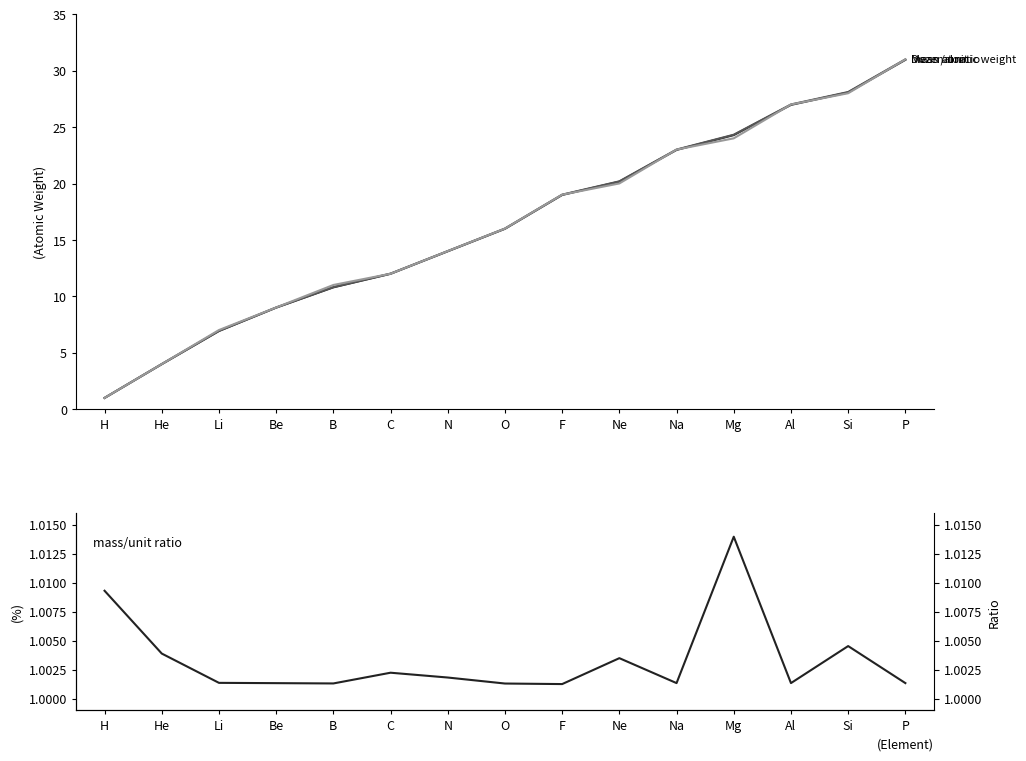

Reading left to right, list all the values displayed in this chart.

Mean atomic weight: 1.0	4.0	6.9	9.0	10.8	12.0	14.0	16.0	19.0	20.2	23.0	24.3	27.0	28.1	31.0
mass / unit: 1.0	4.0	7.0	9.0	10.8	12.0	14.0	16.0	19.0	20.2	23.0	24.3	27.0	28.1	31.0
Dozenal ratio: 1.0	4.0	7.0	9.0	11.0	12.0	14.0	16.0	19.0	20.0	23.0	24.0	27.0	28.0	31.0
mass/unit ratio: 1.0	1.0	1.0	1.0	1.0	1.0	1.0	1.0	1.0	1.0	1.0	1.0	1.0	1.0	1.0